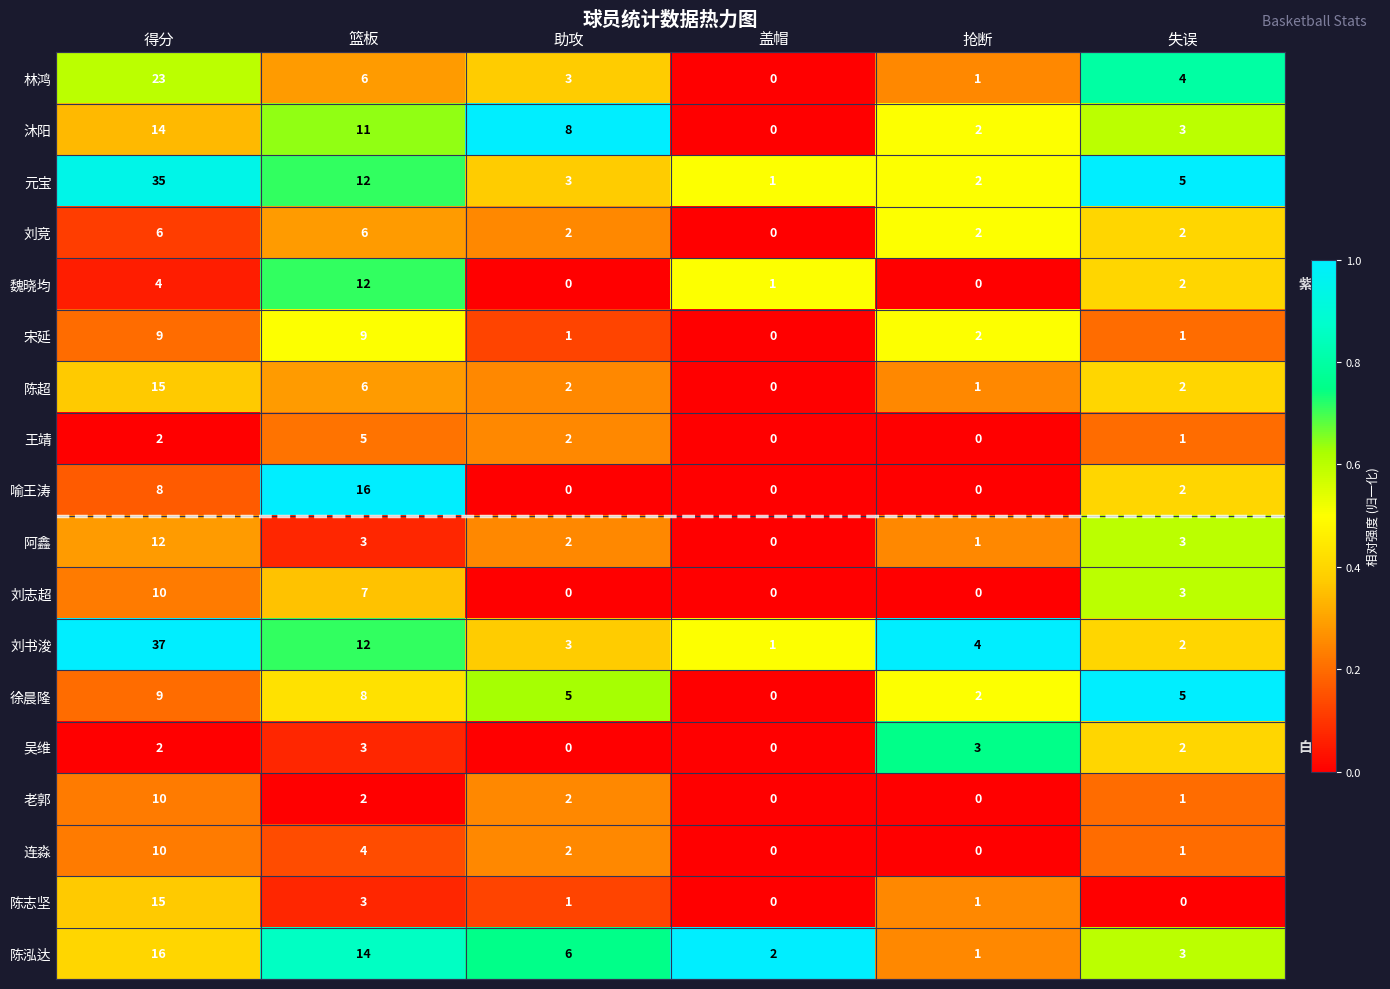

Between 篮板 and 助攻, which series saw the biggest shift?

喻王涛